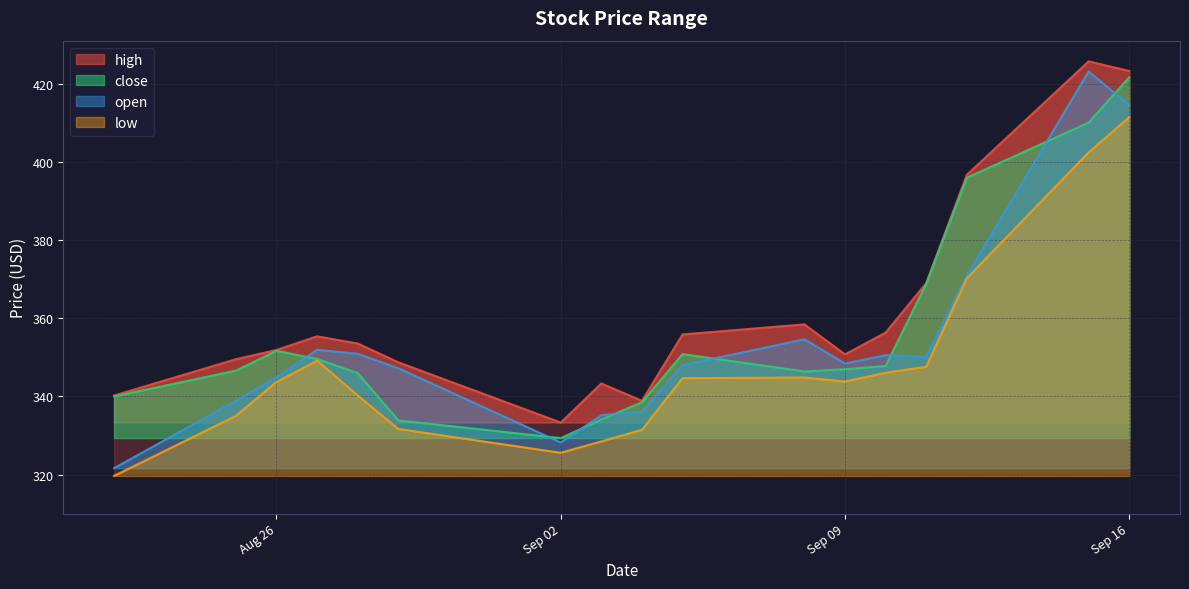

What are all the series names shown in the legend?

high, close, open, low